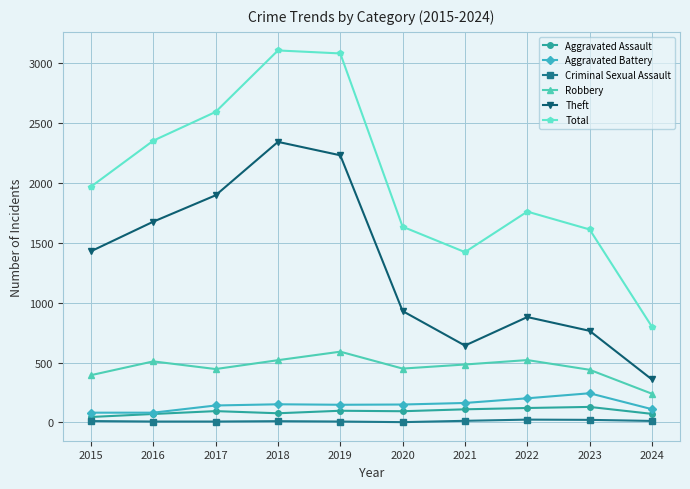

Where is Total nearest to the value 1952?

2015